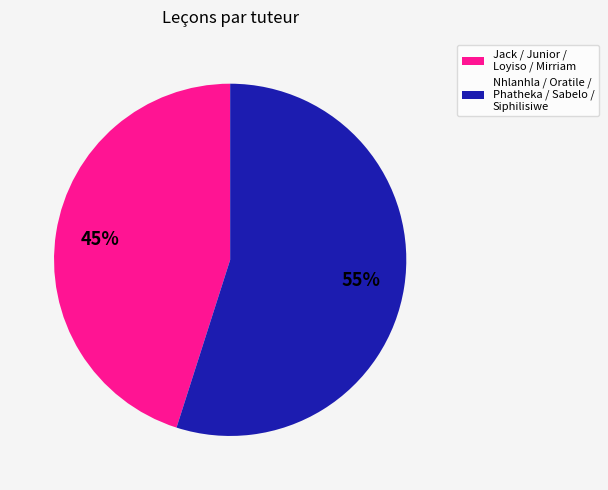

Does any single category account for the majority?

Yes